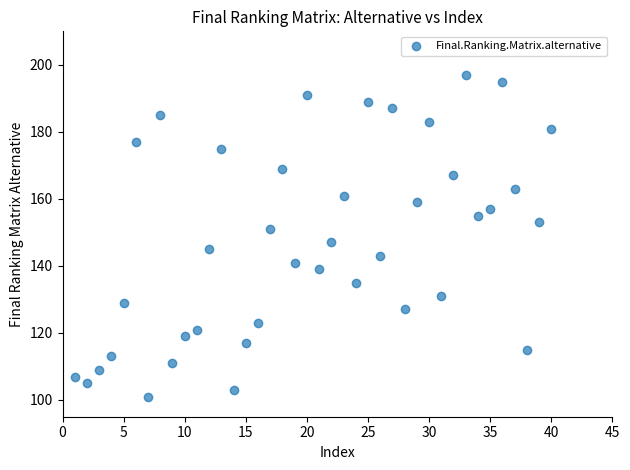

What is the range of X values (max minus min)?

39